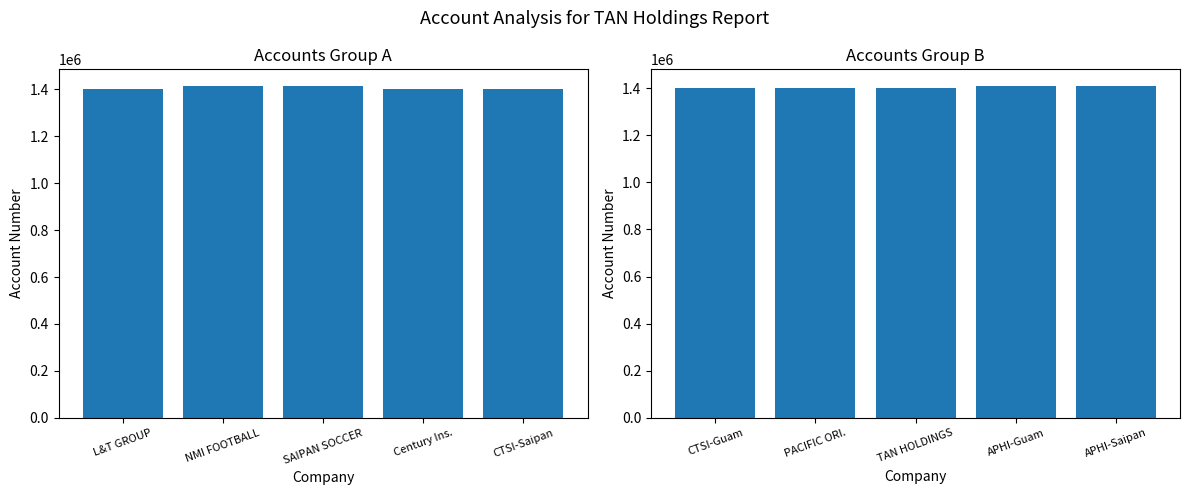

The Account Number (6-10) series shows 1401207 at CTSI-Guam. True or false?

True